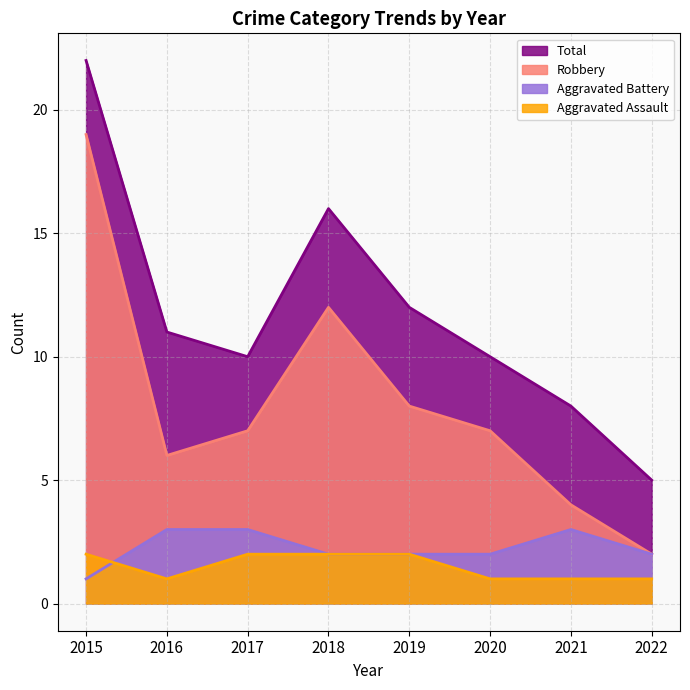

At which category is the sum across all series the highest?

2015